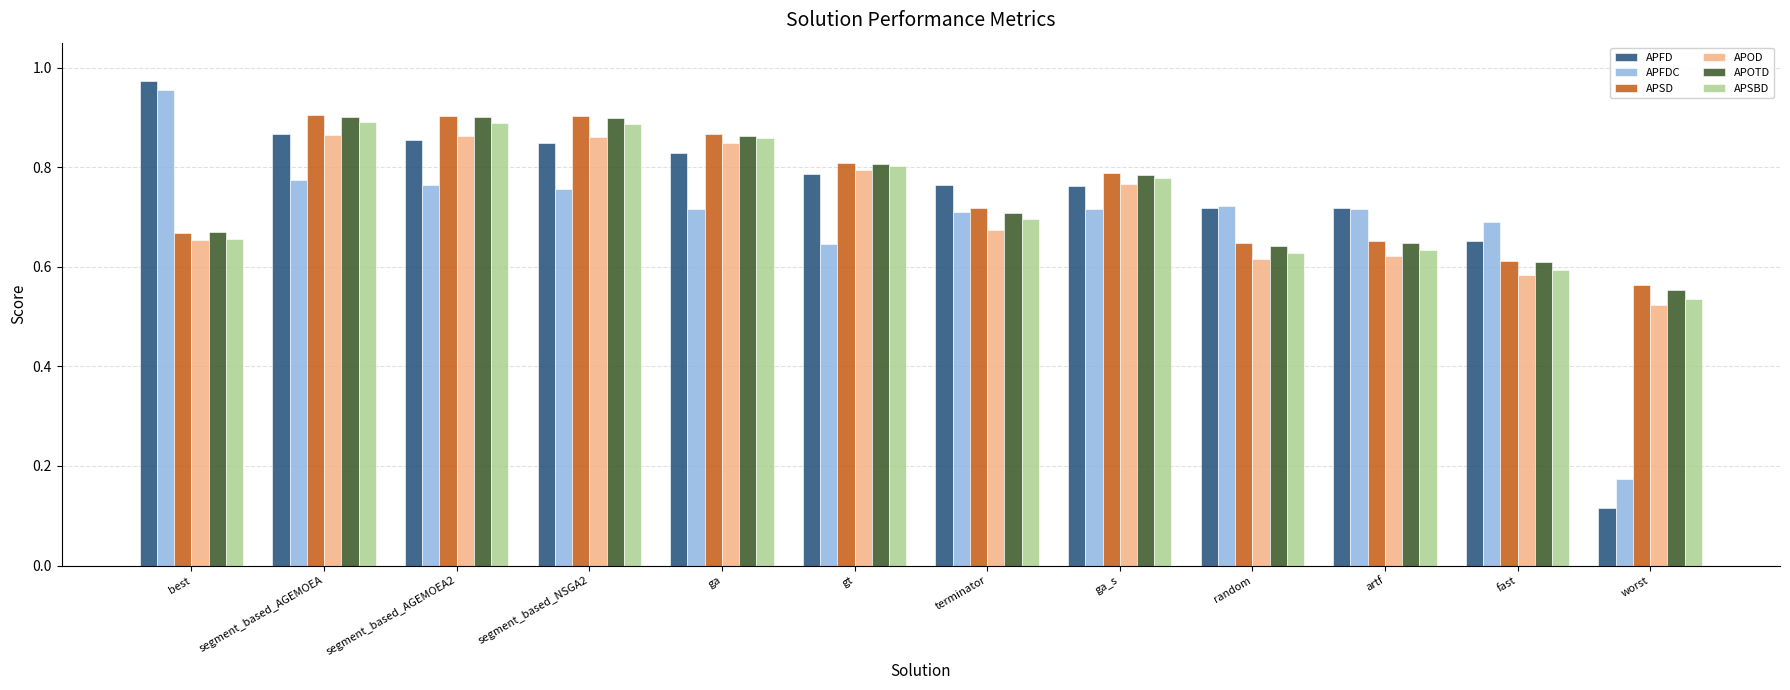

What is the difference between the second highest and second lowest values in the APOTD series?

0.3